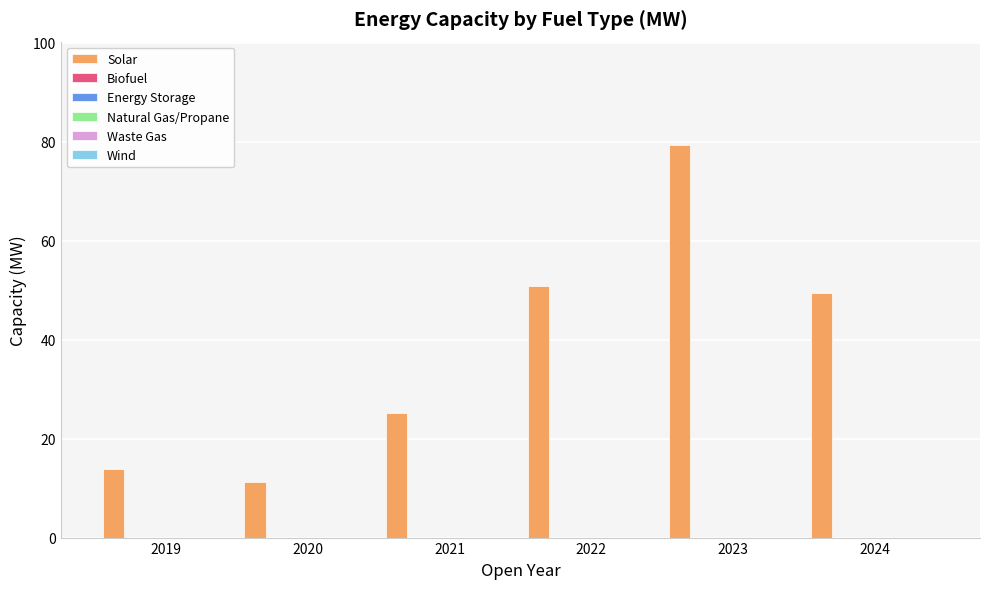

Reading left to right, extract all data points from this chart.

13.8	11.2	25.1	50.8	79.4	49.4